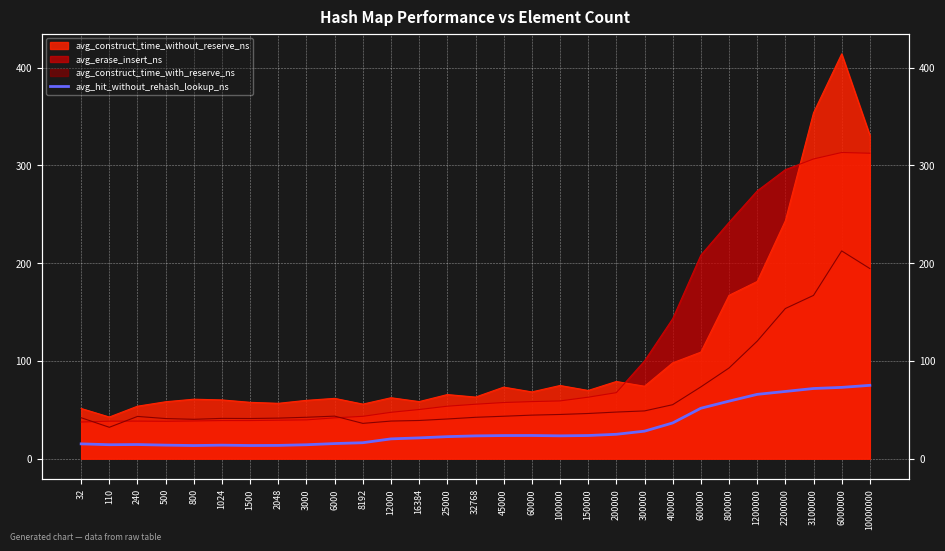

What is the sum of all values?

894.0